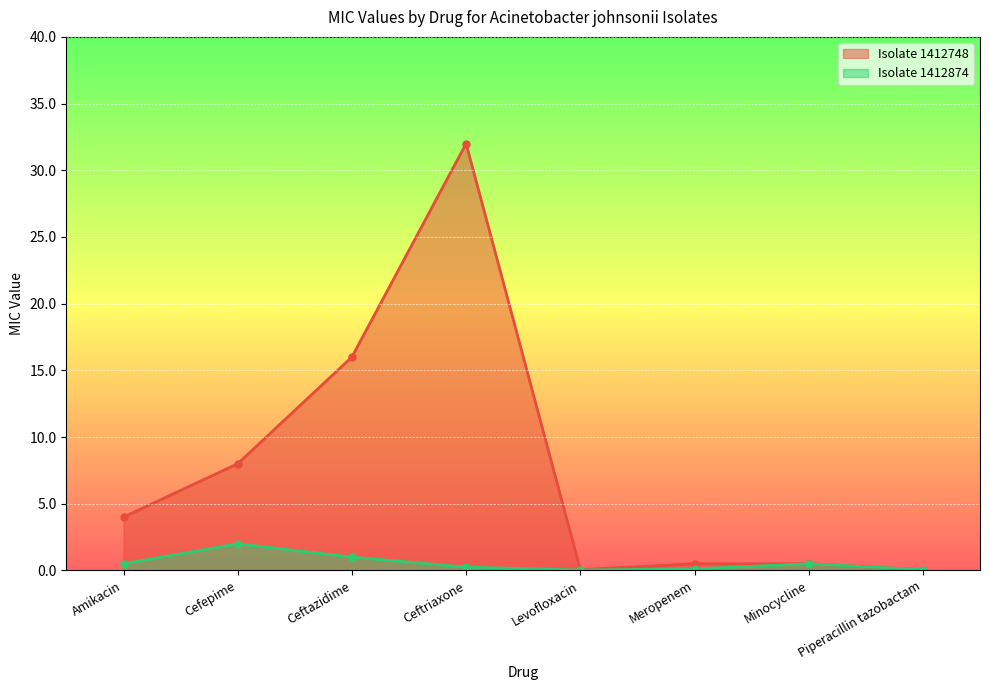

True or false: Isolate 1412874 and Isolate 1412748 cross at least once.

False